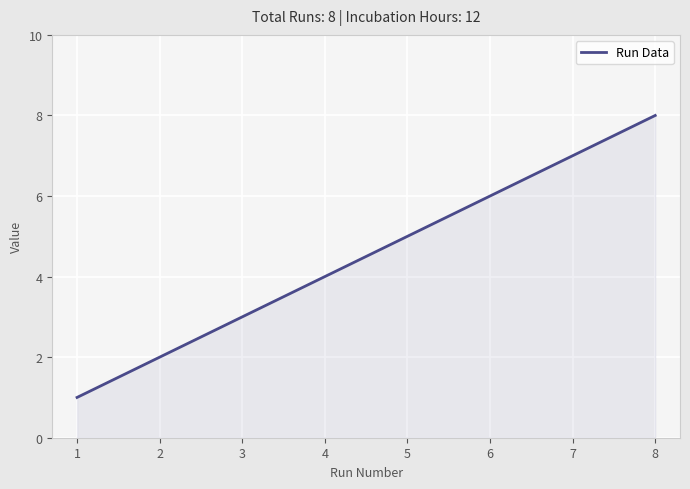

What is the difference between the maximum and minimum values?

7.0